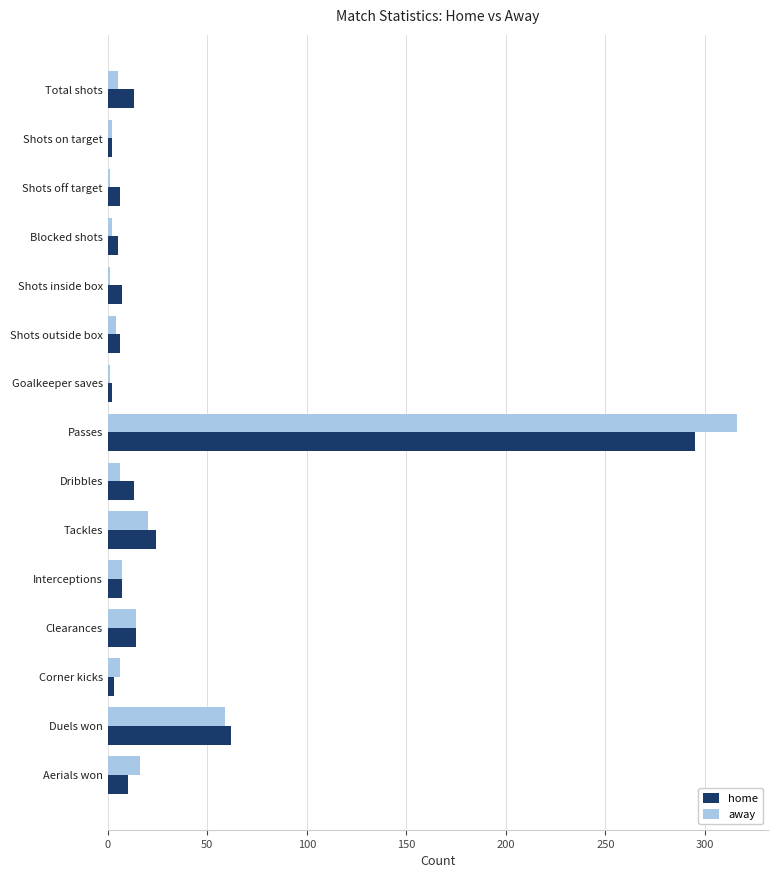

What is the lowest value of the away series?

1